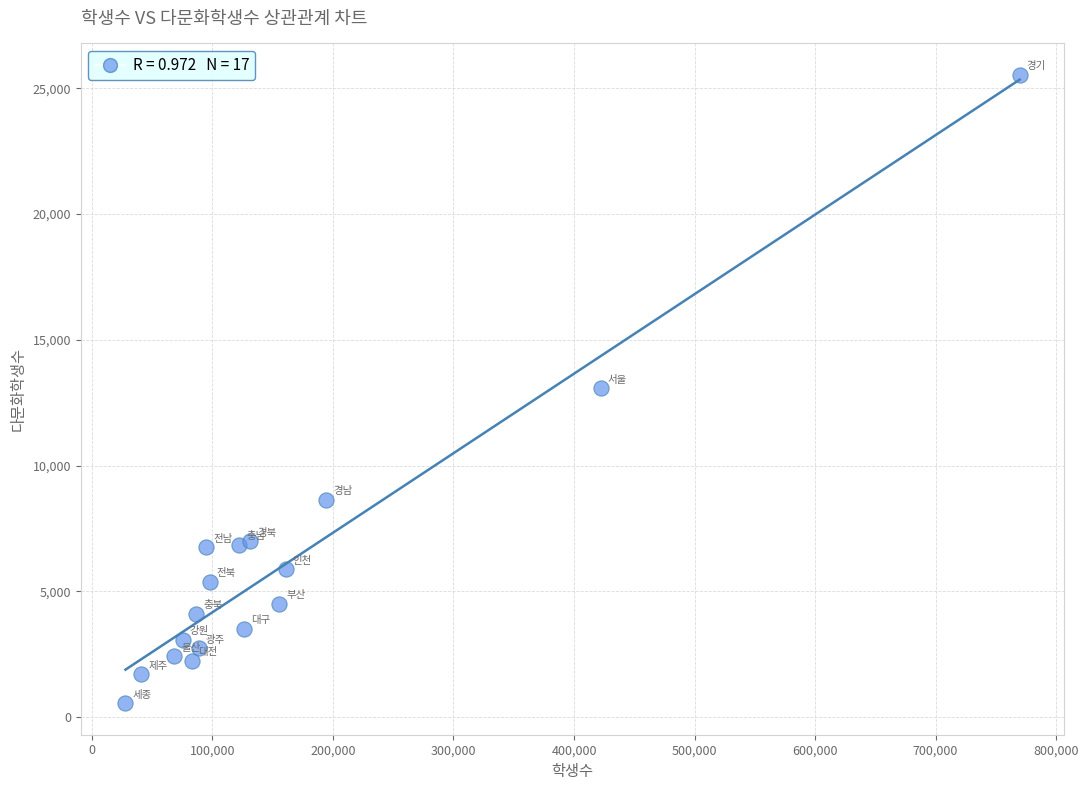

What is the range of X values (max minus min)?

741852